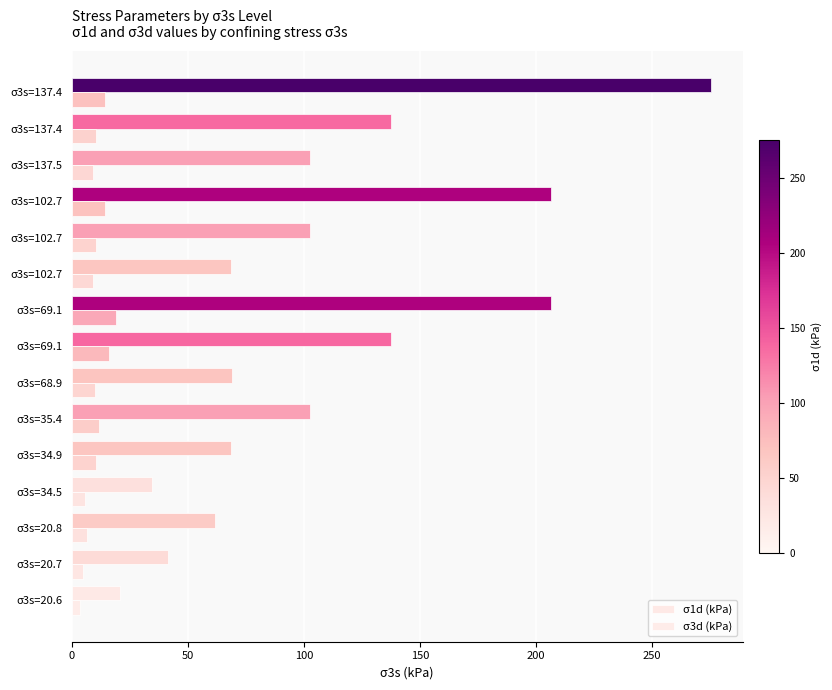

How many data points does each series have?

15